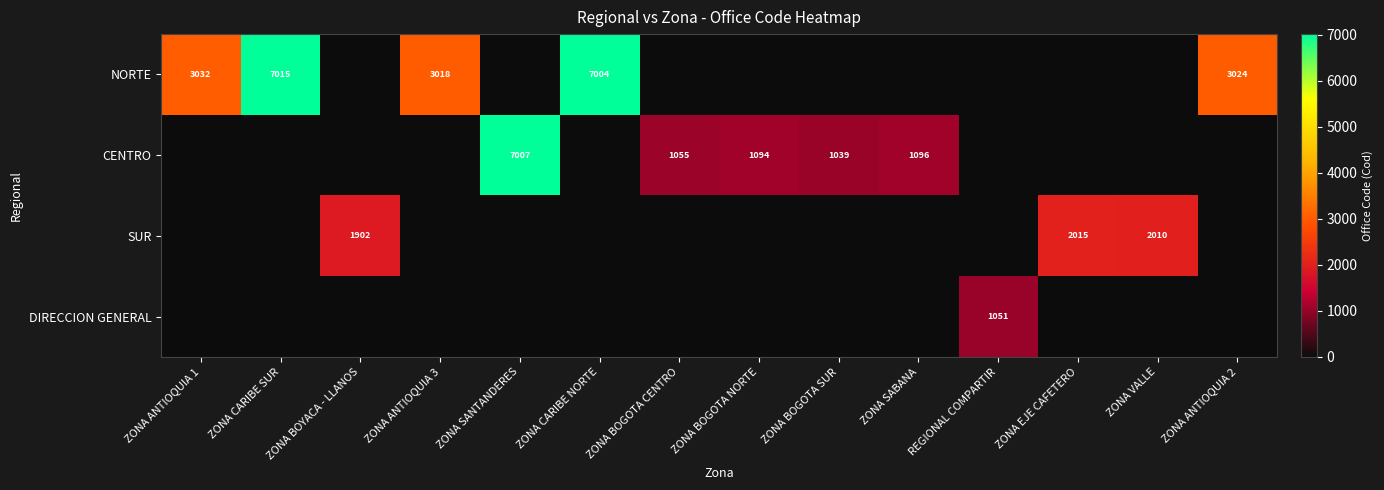

The CENTRO series shows 1055 at ZONA BOGOTA CENTRO. True or false?

True